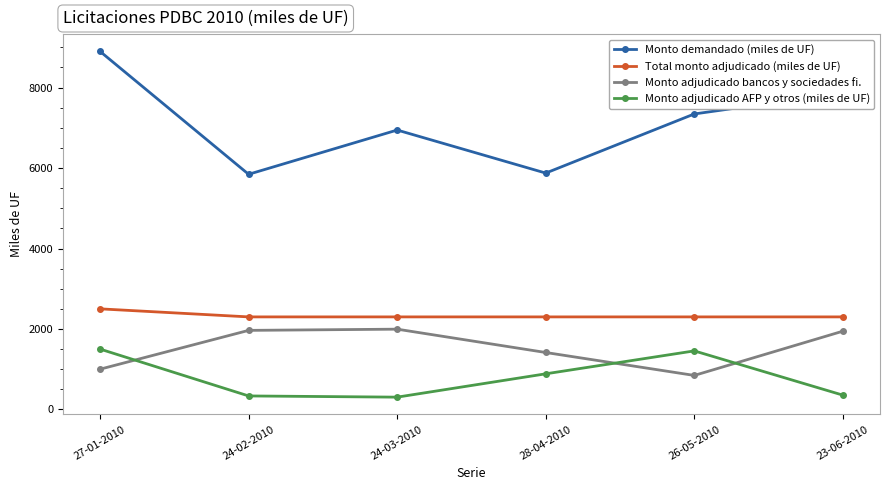

Rank the series by their maximum value, from lowest to highest.

Monto adjudicado AFP y otros (miles de UF), Monto adjudicado bancos y sociedades fi., Total monto adjudicado (miles de UF), Monto demandado (miles de UF)